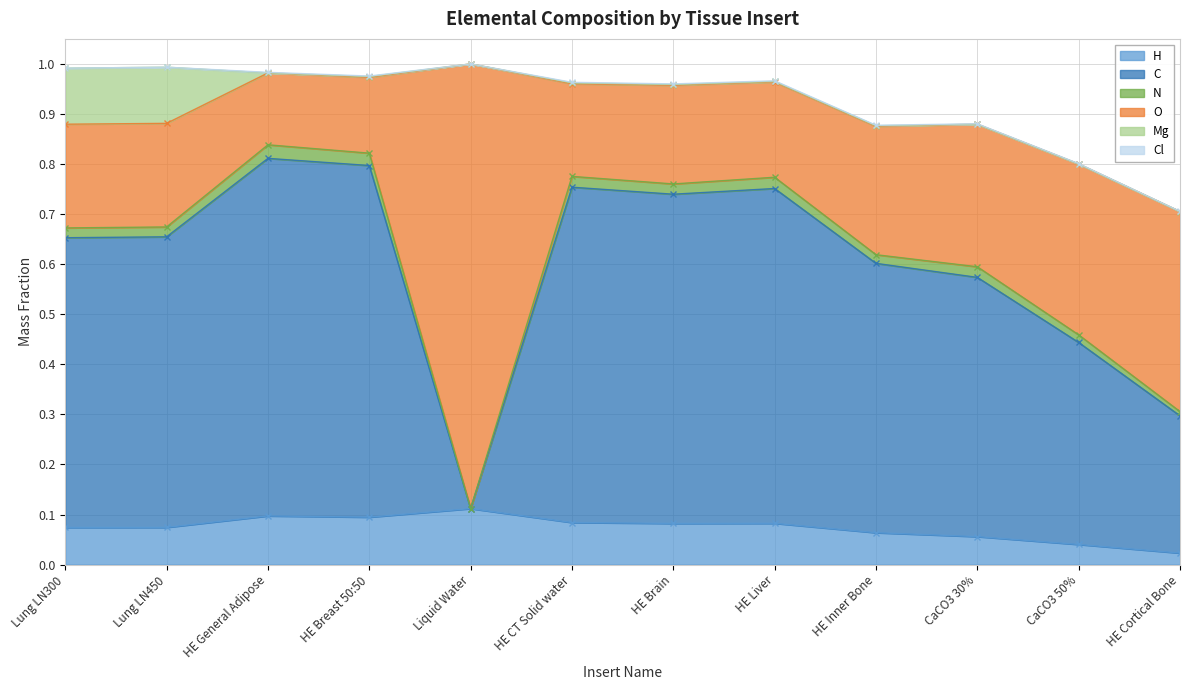

Where do Mg and Cl first cross each other?

Lung LN450 and HE General Adipose